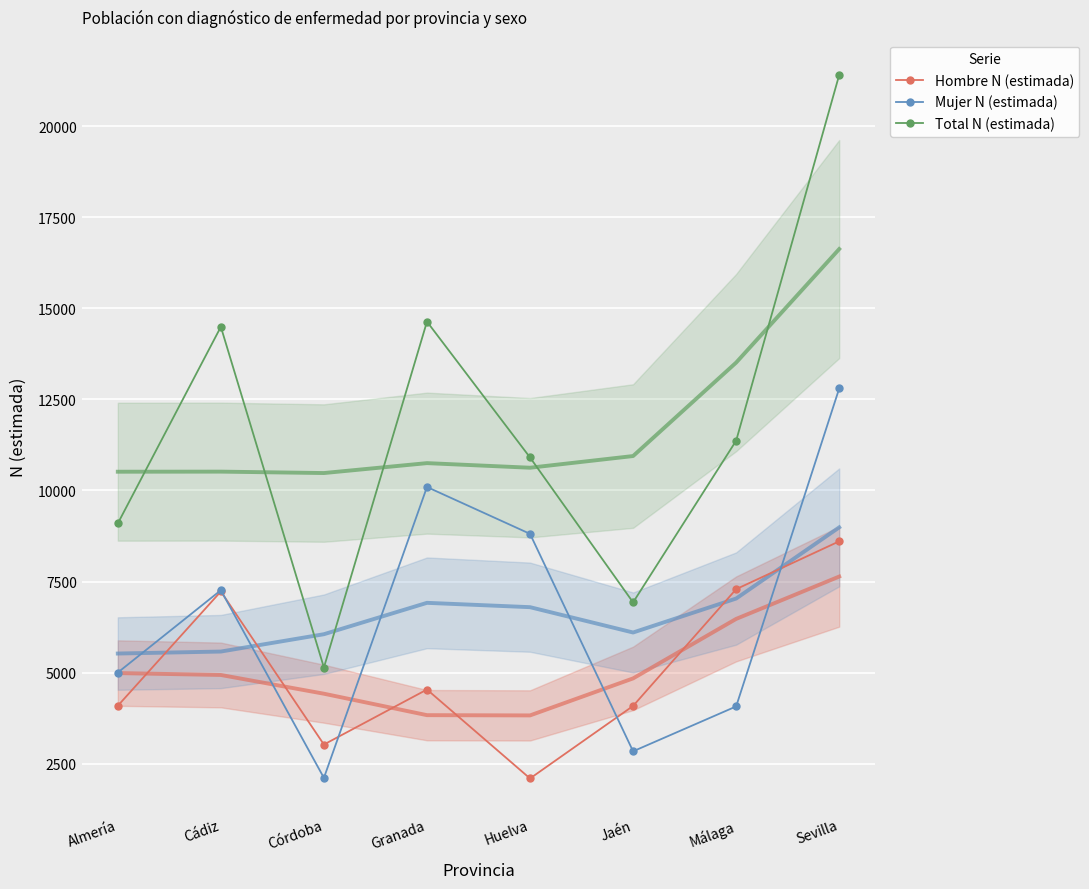

What is the label of the 6th point from the left?

Jaén